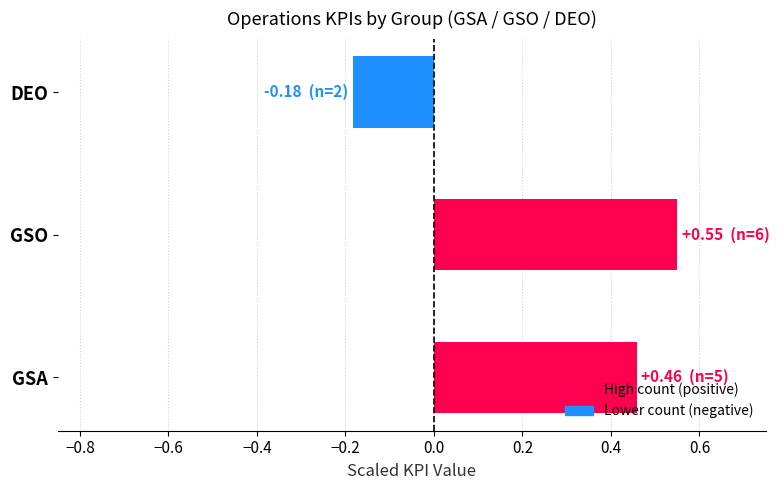

Does the chart contain stacked bars?

No